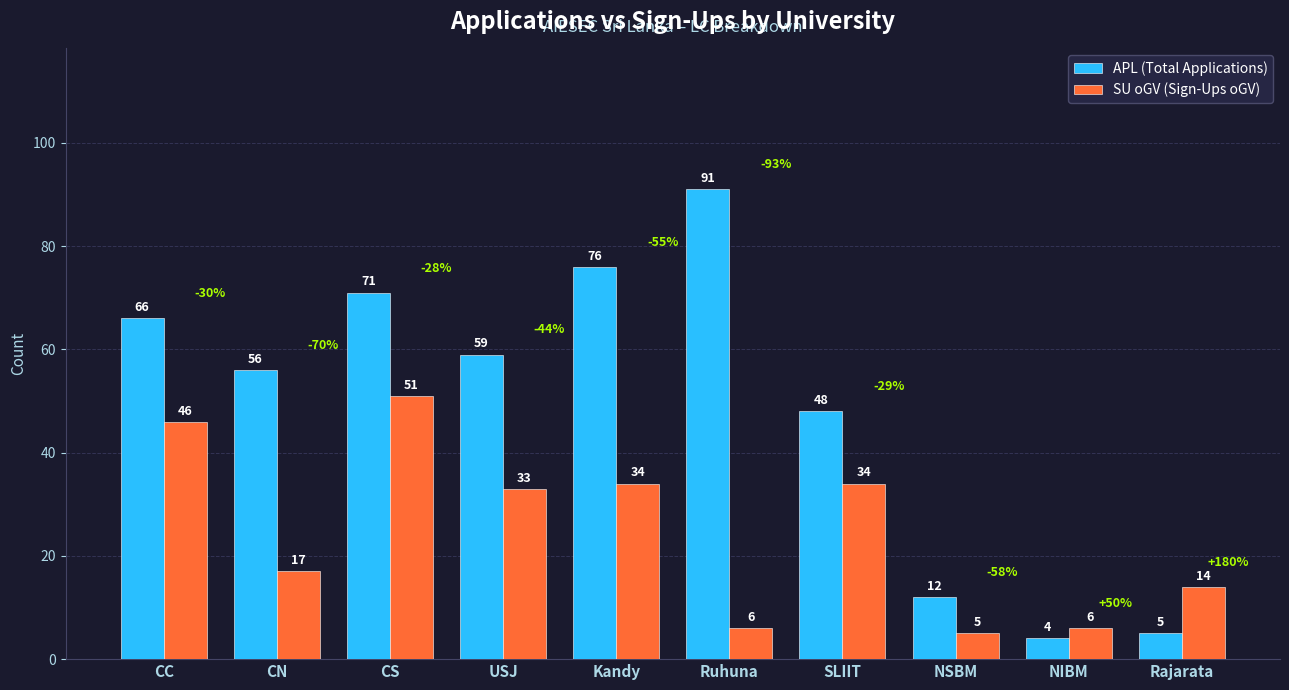

True or false: APL (Total Applications) has a value of 7 at NSBM.

False